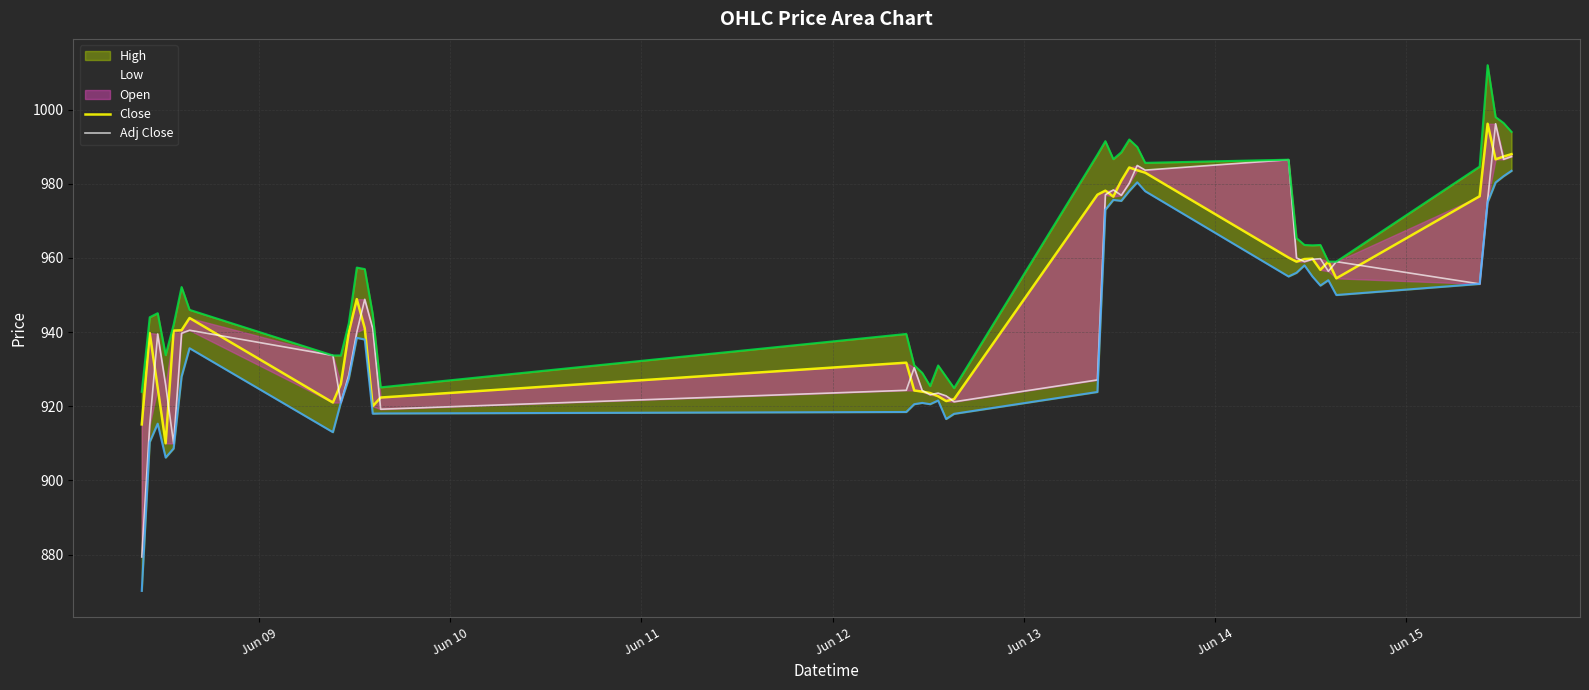

Does the chart have visible grid lines?

Yes